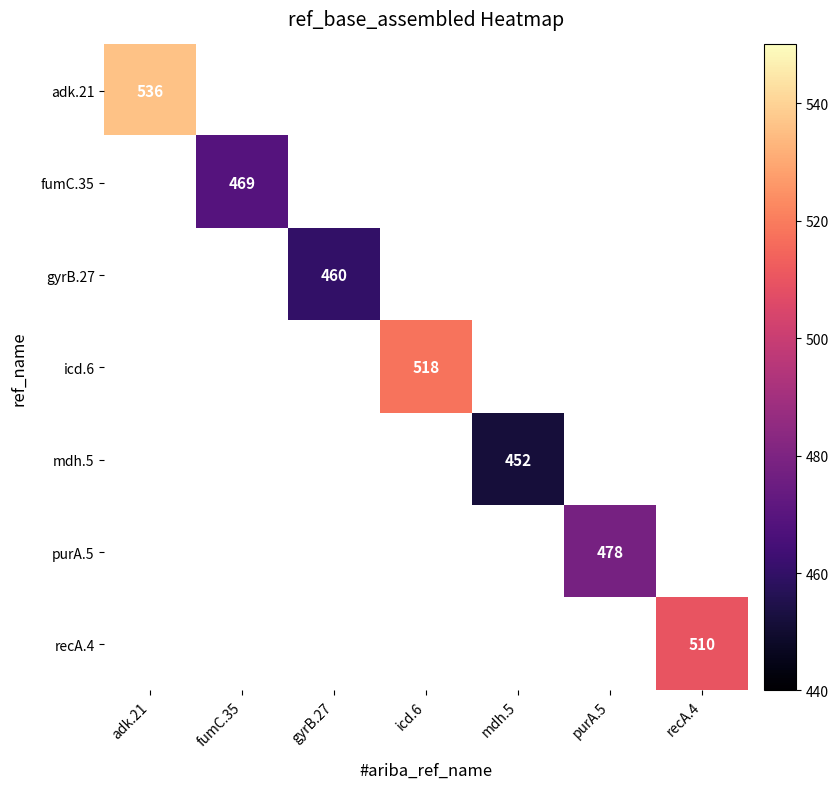

Is it true that recA.4 equals 510 at recA.4?

True